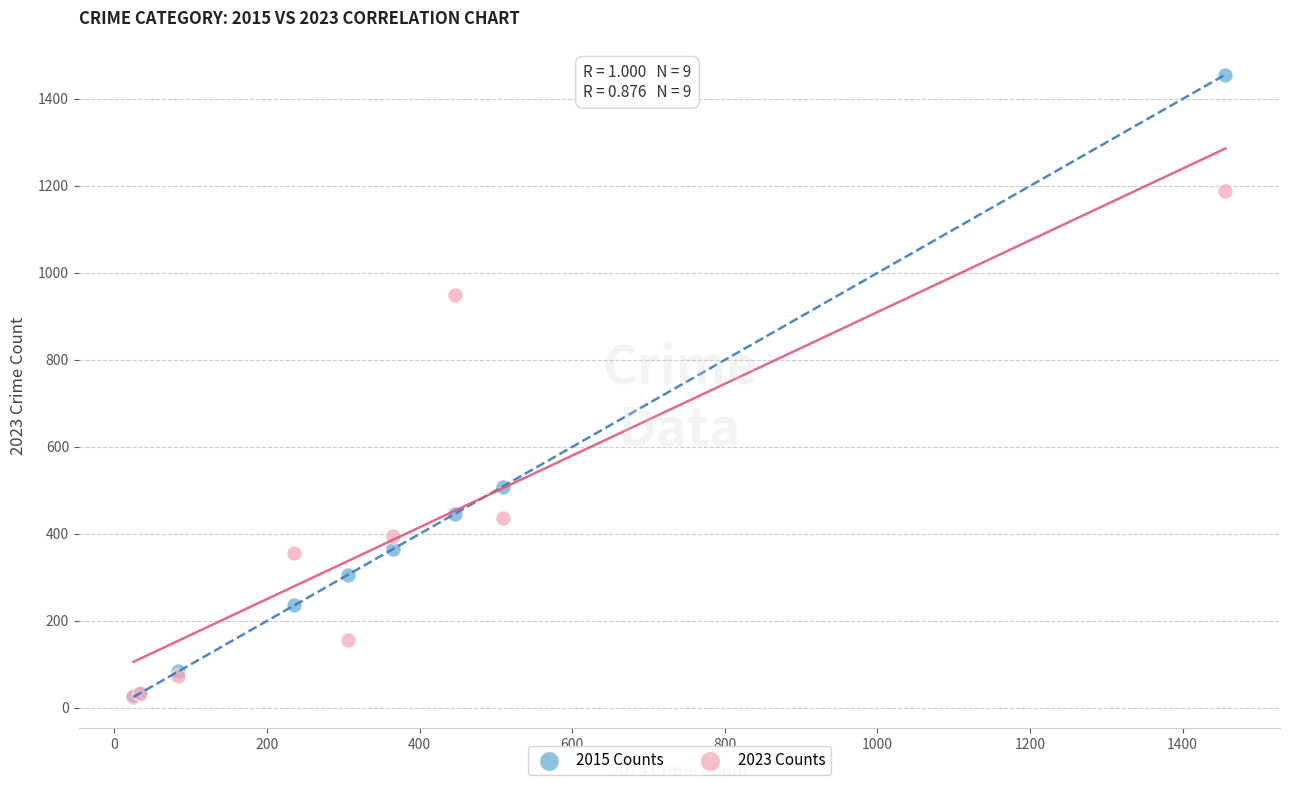

In the 2023 Counts series, what Y value is closest to 608?

436